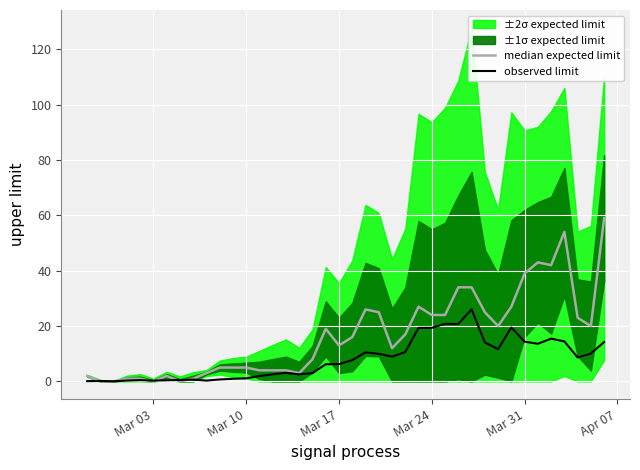

The observed limit series shows 19.4 at Mar 24. True or false?

True